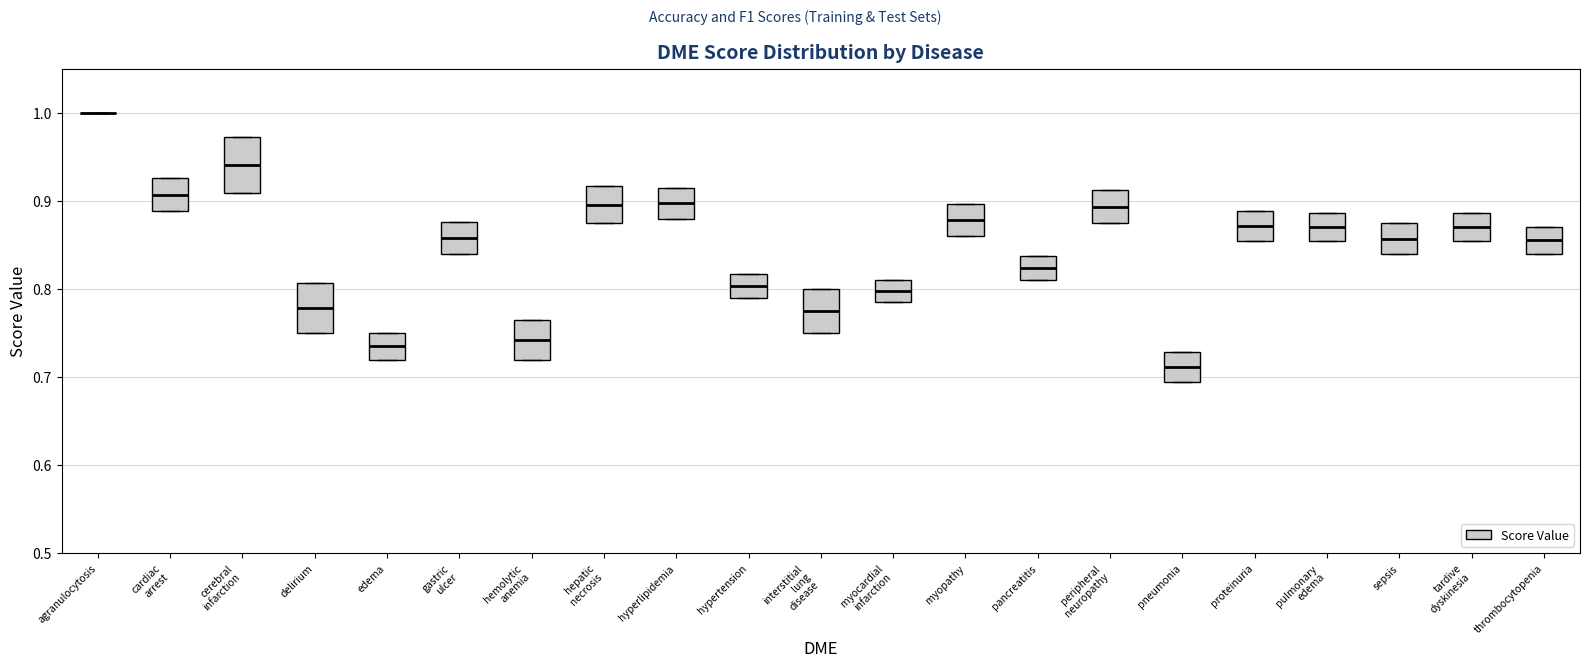

Reading left to right, transcribe this box plot: for each box, give where its median line is, the range the box spans, and where its two whiskers end, as read against the y-axis. The values are not printed on the chart, so give them approximately, as read against the axis.

agranulocytosis: box collapsed to a line at 1.00, whiskers 1.00 to 1.00
cardiac arrest: median 0.91, box 0.89 to 0.93, whiskers 0.89 to 0.93
cerebral infarction: median 0.94, box 0.91 to 0.97, whiskers 0.91 to 0.97
delirium: median 0.78, box 0.75 to 0.81, whiskers 0.75 to 0.81
edema: median 0.74, box 0.72 to 0.75, whiskers 0.72 to 0.75
gastric ulcer: median 0.86, box 0.84 to 0.88, whiskers 0.84 to 0.88
hemolytic anemia: median 0.74, box 0.72 to 0.76, whiskers 0.72 to 0.76
hepatic necrosis: median 0.90, box 0.88 to 0.92, whiskers 0.88 to 0.92
hyperlipidemia: median 0.90, box 0.88 to 0.92, whiskers 0.88 to 0.92
hypertension: median 0.80, box 0.79 to 0.82, whiskers 0.79 to 0.82
interstitial lung disease: median 0.78, box 0.75 to 0.80, whiskers 0.75 to 0.80
myocardial infarction: median 0.80, box 0.79 to 0.81, whiskers 0.79 to 0.81
myopathy: median 0.88, box 0.86 to 0.90, whiskers 0.86 to 0.90
pancreatitis: median 0.82, box 0.81 to 0.84, whiskers 0.81 to 0.84
peripheral neuropathy: median 0.89, box 0.88 to 0.91, whiskers 0.88 to 0.91
pneumonia: median 0.71, box 0.70 to 0.73, whiskers 0.70 to 0.73
proteinuria: median 0.87, box 0.86 to 0.89, whiskers 0.86 to 0.89
pulmonary edema: median 0.87, box 0.86 to 0.89, whiskers 0.86 to 0.89
sepsis: median 0.86, box 0.84 to 0.88, whiskers 0.84 to 0.88
tardive dyskinesia: median 0.87, box 0.86 to 0.89, whiskers 0.86 to 0.89
thrombocytopenia: median 0.86, box 0.84 to 0.87, whiskers 0.84 to 0.87